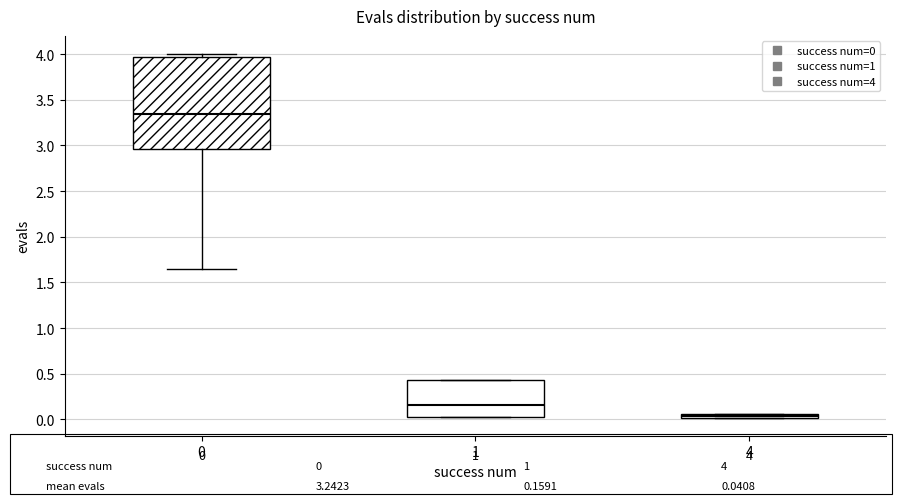

Comparing the boxes themselves (not the whiskers), which one is the tallest?

0